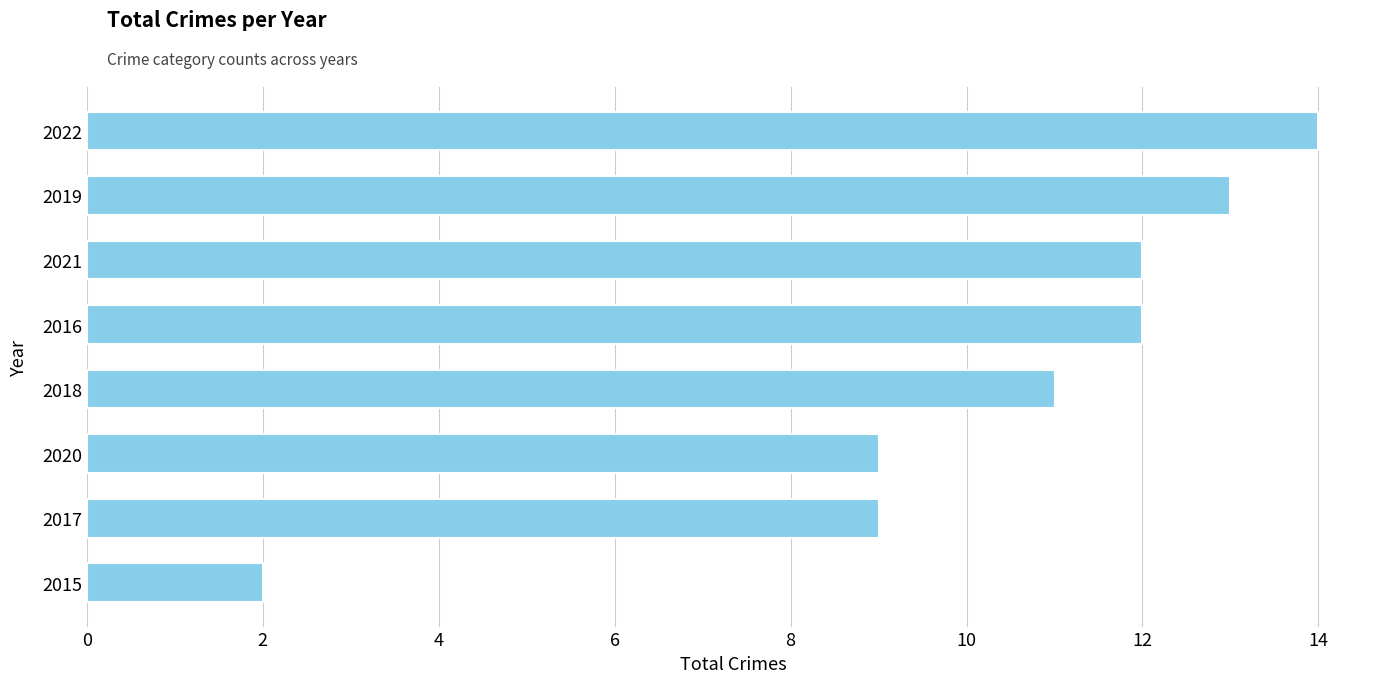

Between 2019 and 2022, which is larger?

2022